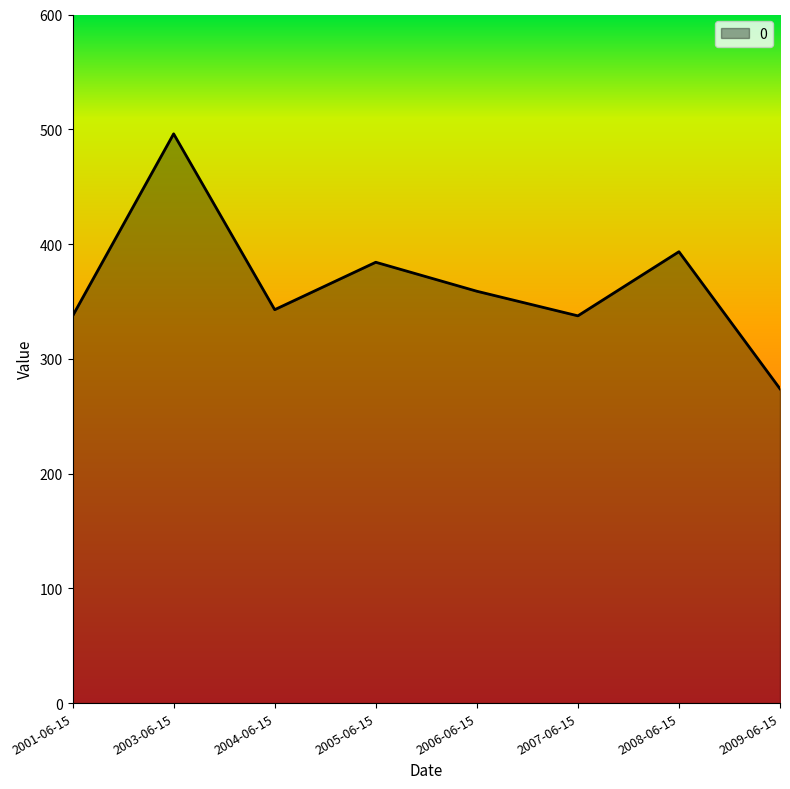

What is the difference between the values at 2001-06-15 and 2005-06-15?

46.8